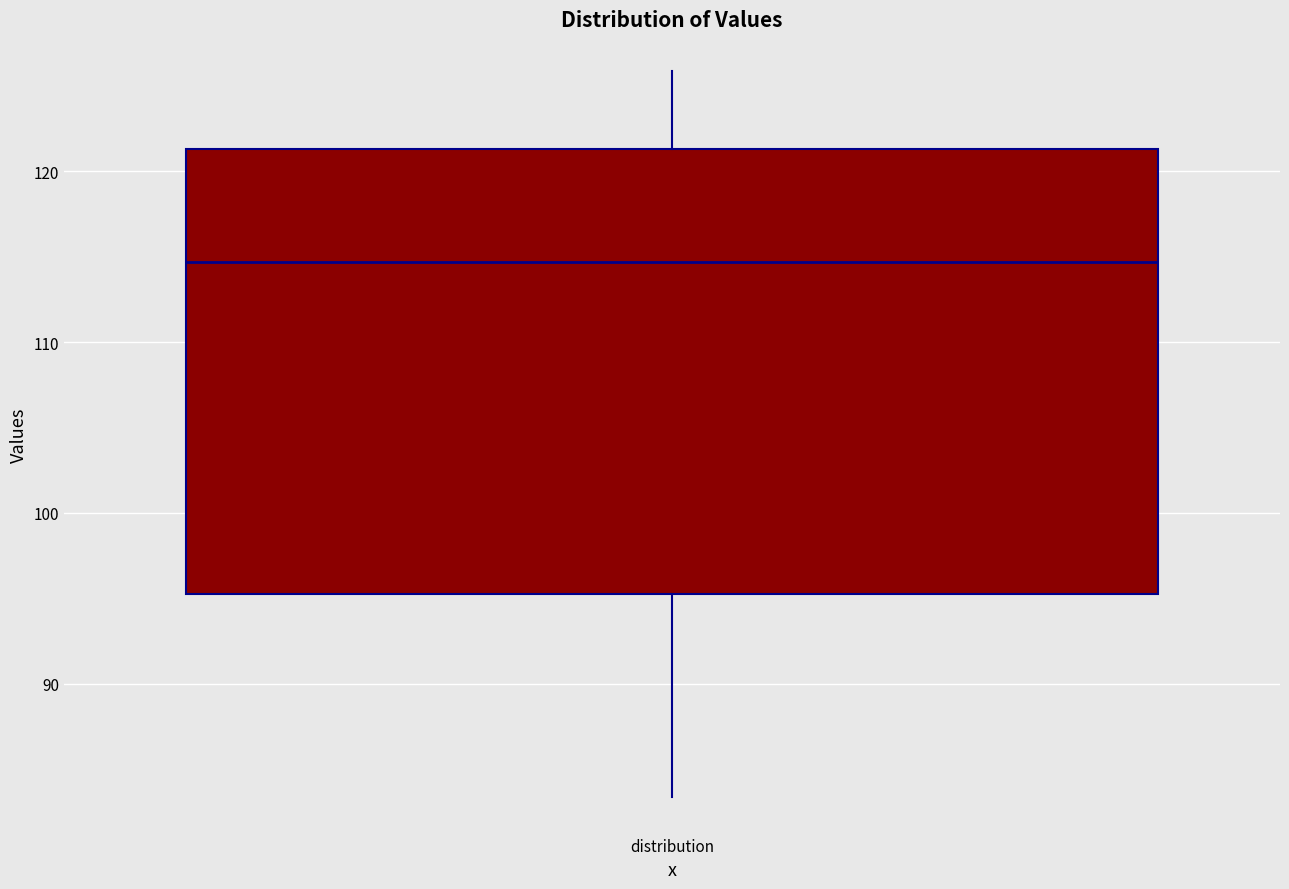

Read this box plot against the y-axis: the position of the median line, the range covered by the box, and the ends of both whiskers. The values are not printed on the chart, so give them approximately, as read against the axis.

median 115, box 95 to 121, whiskers 83 to 126